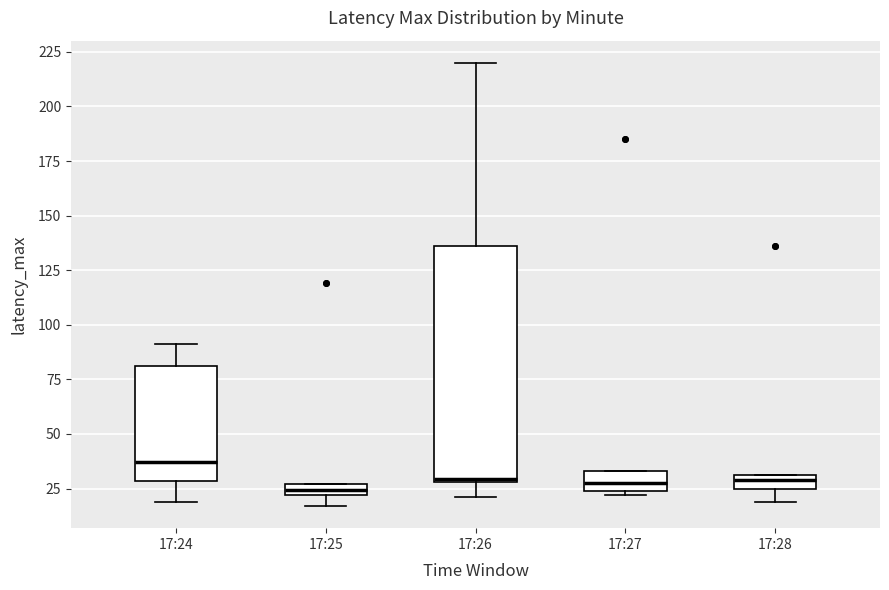

Comparing the boxes themselves (not the whiskers), which one is the tallest?

17:26